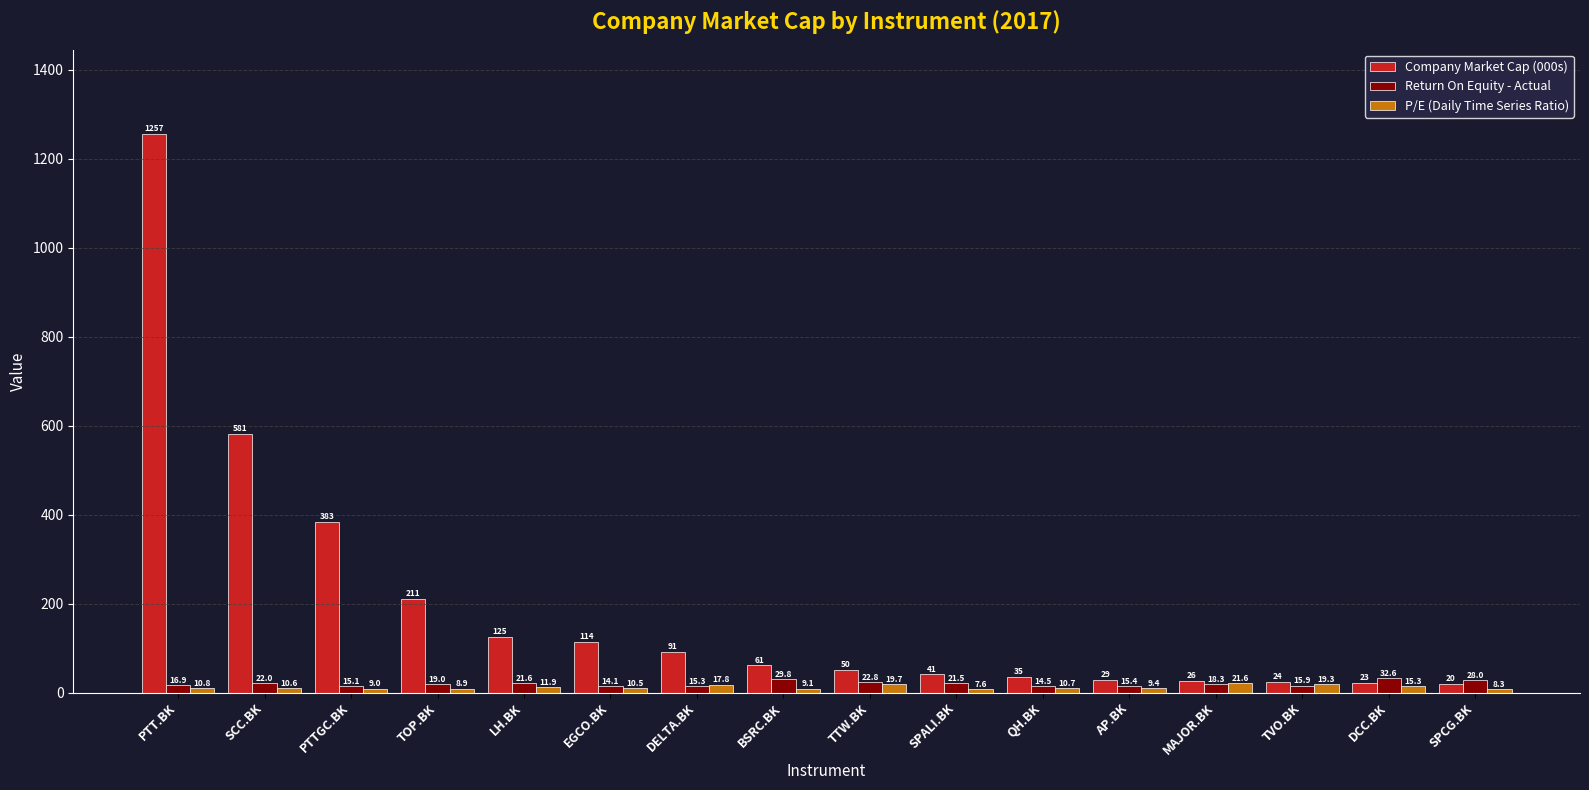

Which series changed the most between TOP.BK and SPCG.BK?

Company Market Cap (000s)